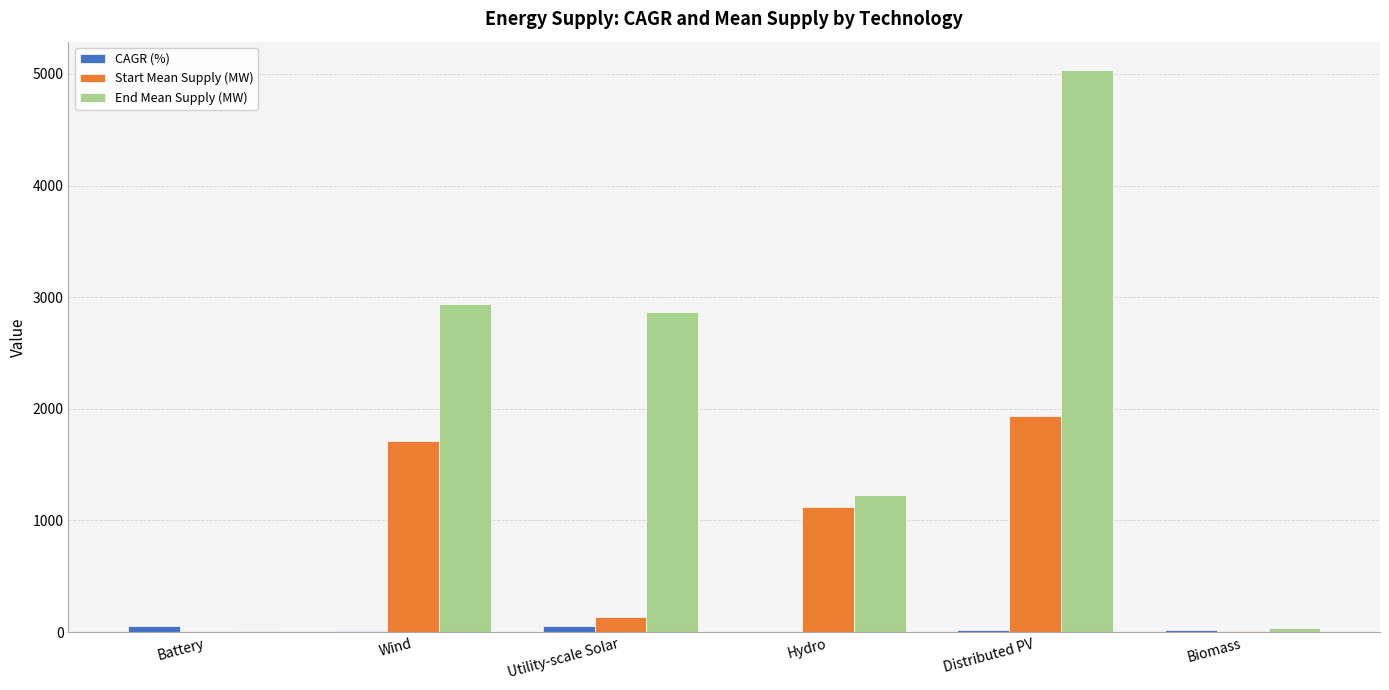

What is the sum of all Start Mean Supply (MW) values?

4923.4